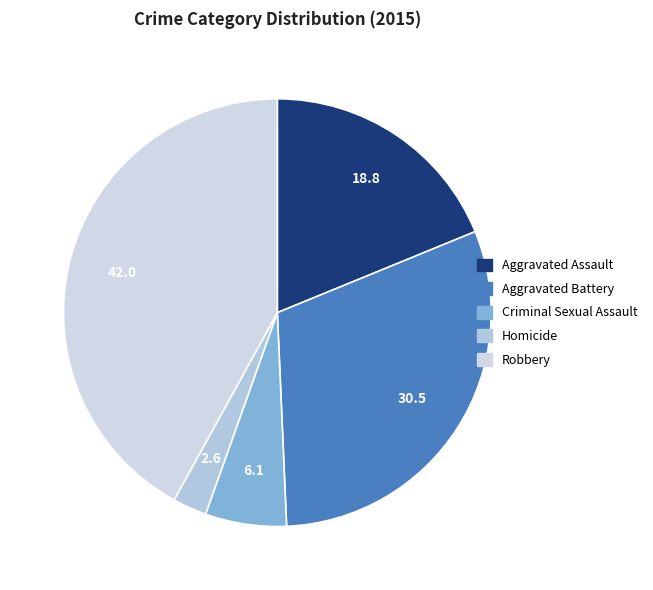

Is it true that Homicide is 14% of the pie?

False